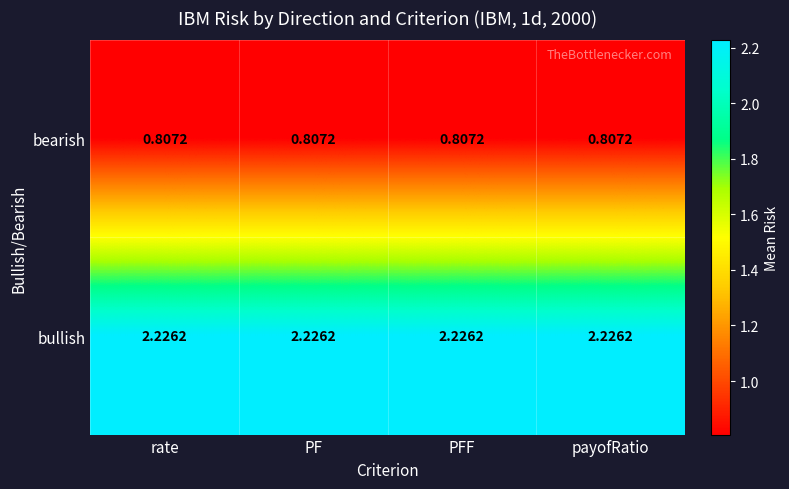

At how many categories does at least one series exceed 1?

4